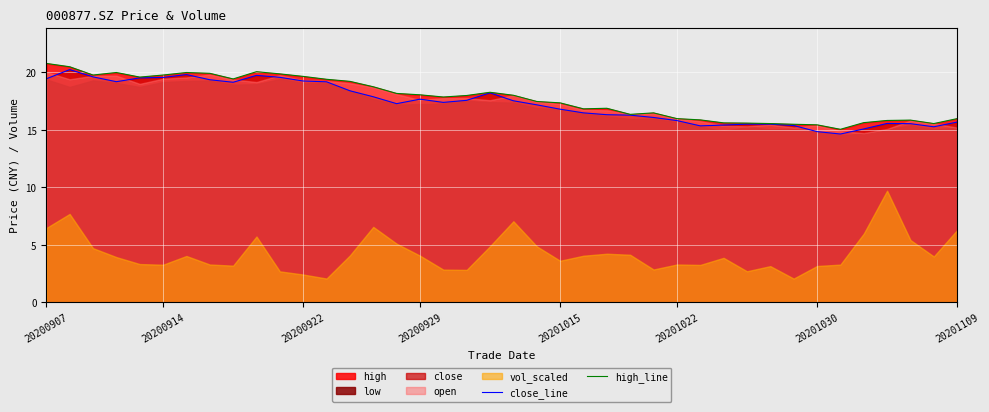

What is the highest value of the close_line series?

20.2